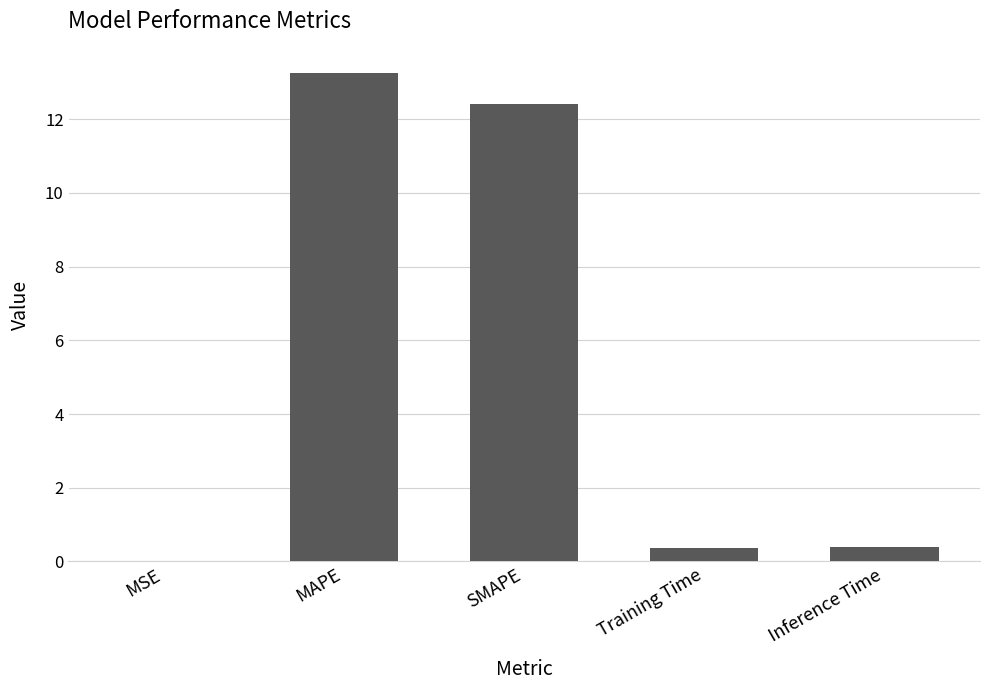

Which has a higher value, MAPE or MSE?

MAPE